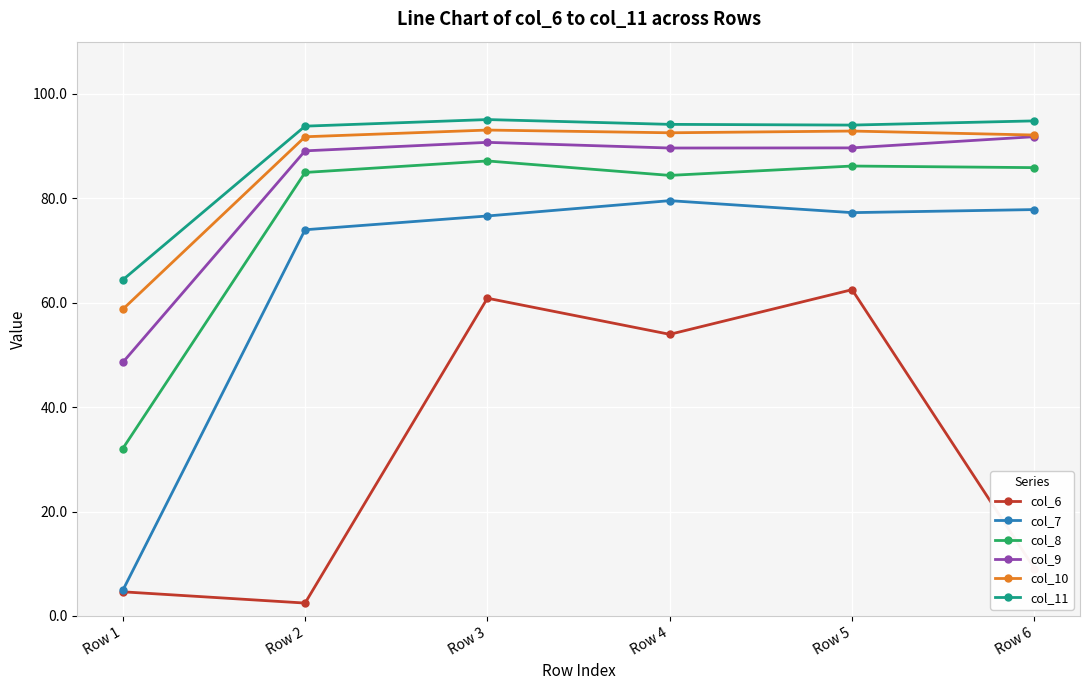

What is the difference between the col_7 values at Row 1 and Row 6?

73.0